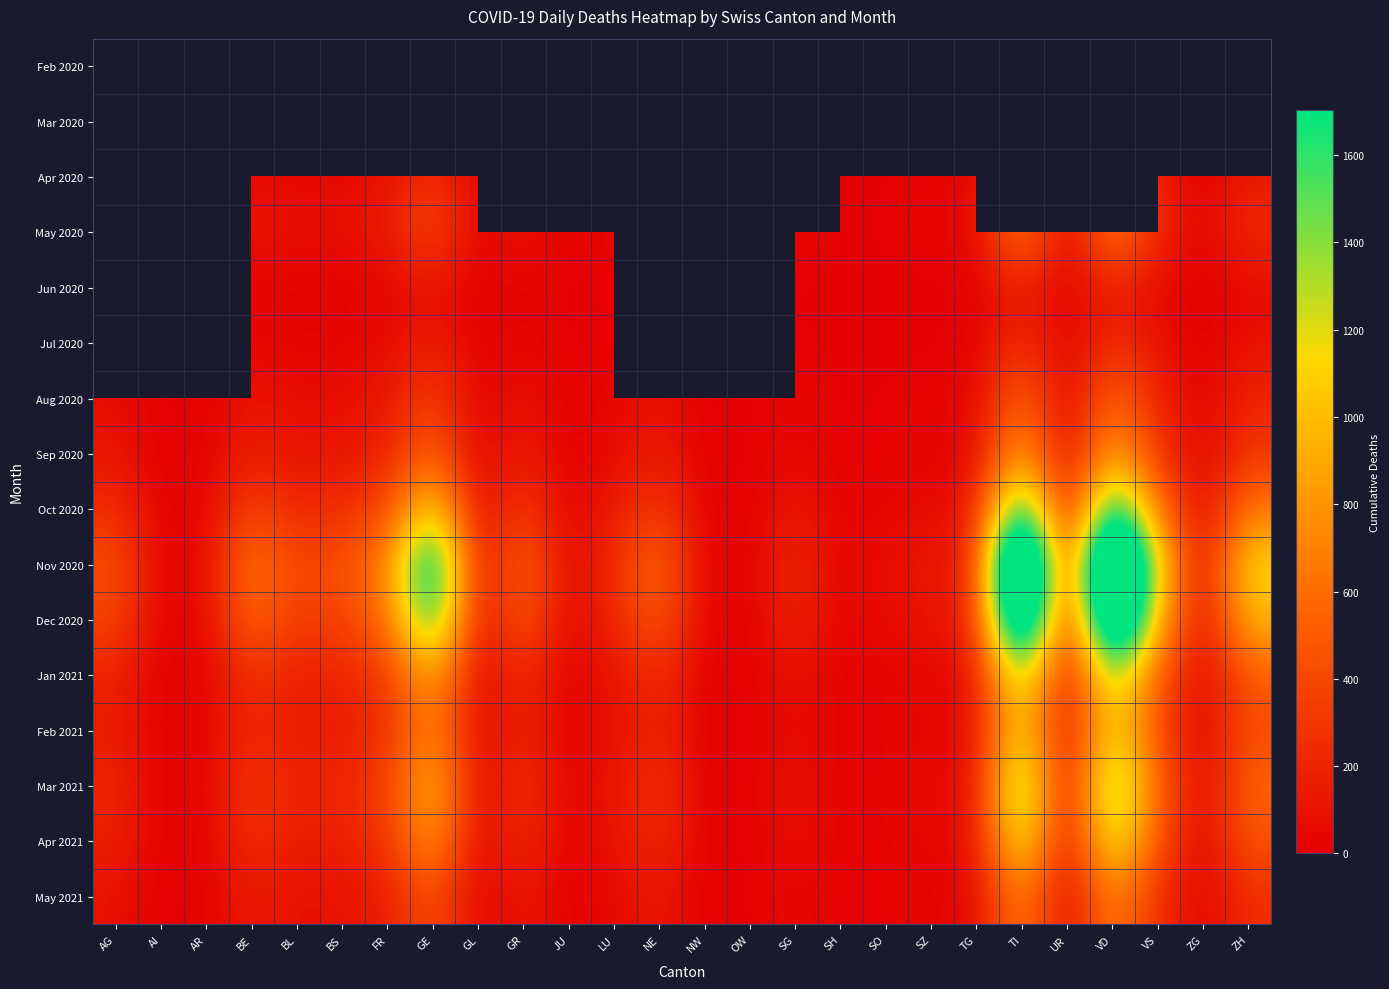

Is the value of Mar 2020 at SO greater than the value of Oct 2020 at GL?

No